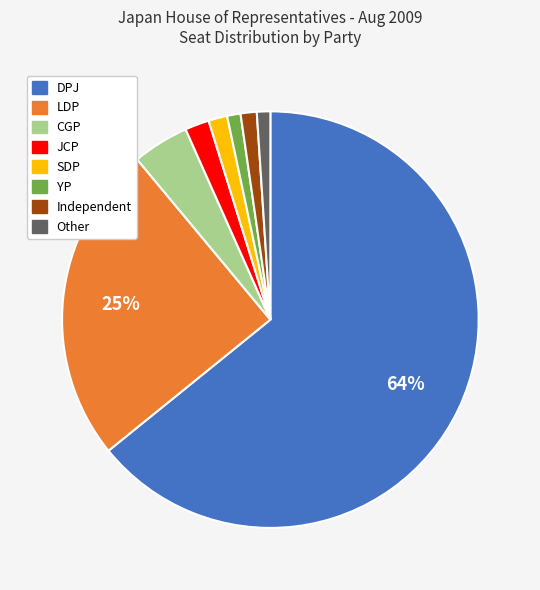

The Independent slice represents 1% of the pie. True or false?

True